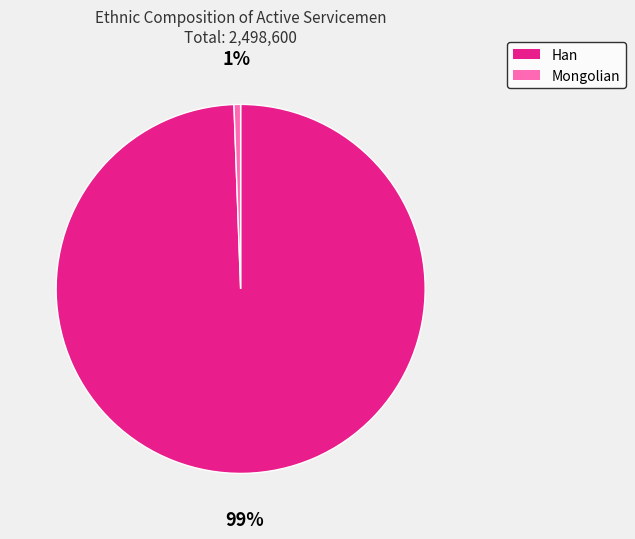

Count the number of slices in the pie.

2